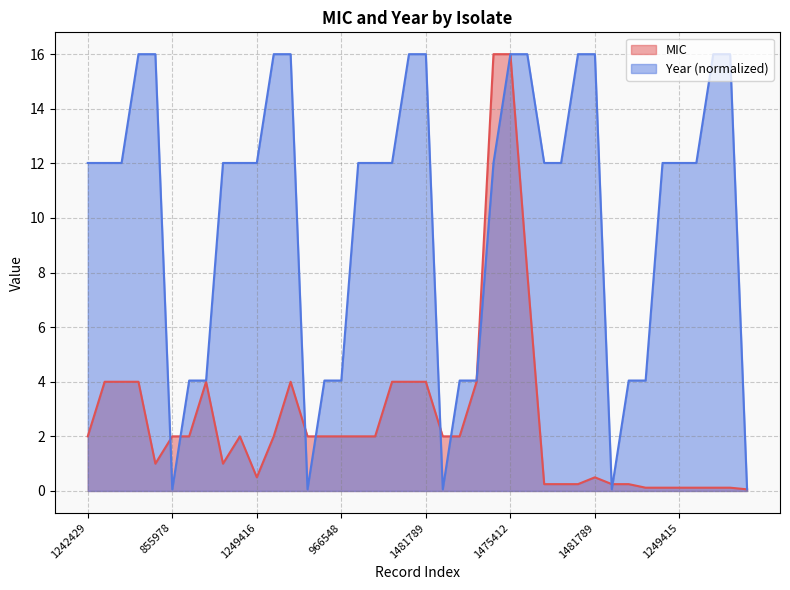

True or false: MIC has more than 2 points higher than both neighbors.

True